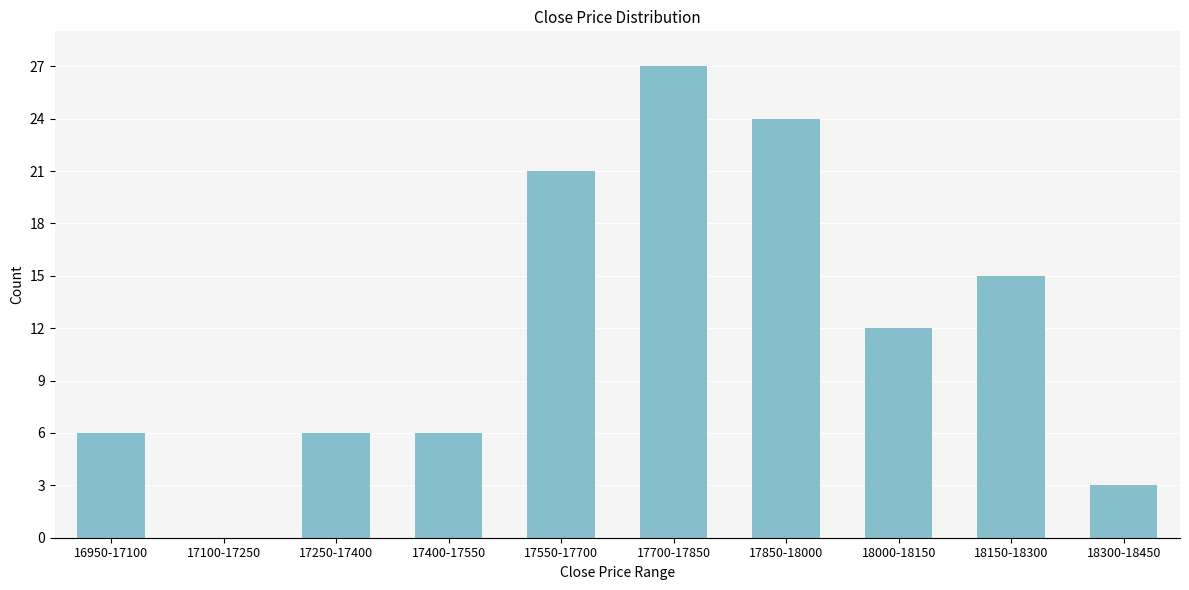

Reading left to right, what are all the values shown in this chart?

16950-17100=6	17100-17250=0	17250-17400=6	17400-17550=6	17550-17700=21	17700-17850=27	17850-18000=24	18000-18150=12	18150-18300=15	18300-18450=3